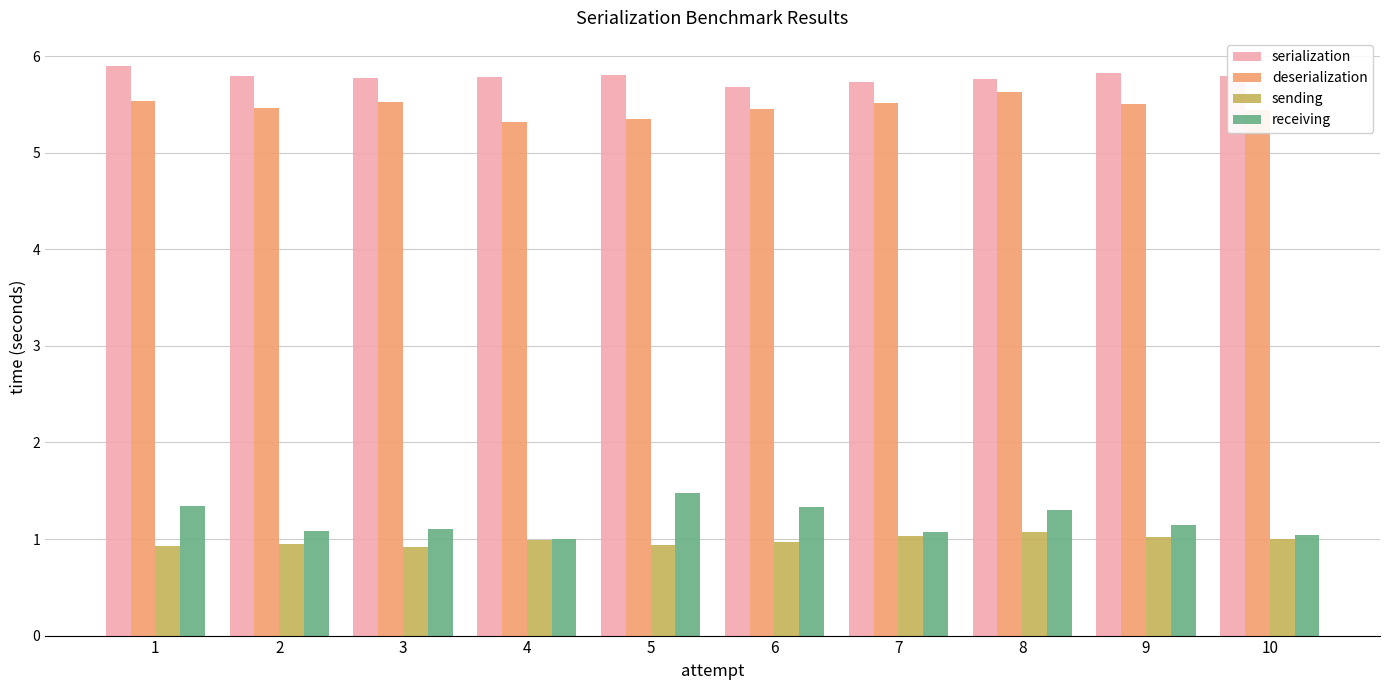

List the series in order of their peak value, lowest first.

sending, receiving, deserialization, serialization